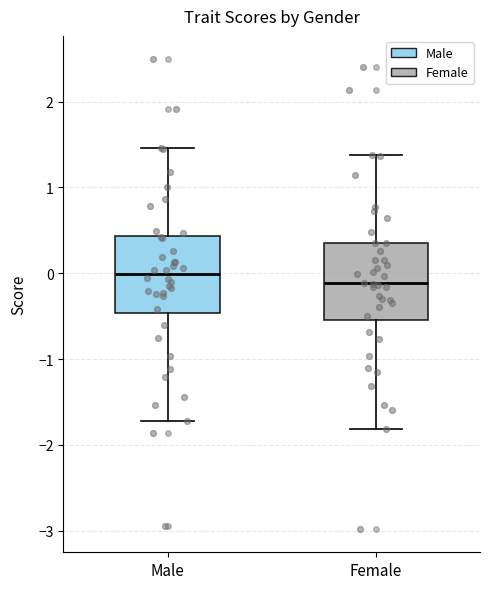

Reading left to right, read every box against the y-axis: the position of its median line, the range the box covers, and the ends of its whiskers. The values are not printed on the chart, so give them approximately, as read against the axis.

Male: median 0.0, box -0.5 to 0.4, whiskers -1.7 to 1.5
Female: median -0.1, box -0.5 to 0.4, whiskers -1.8 to 1.4